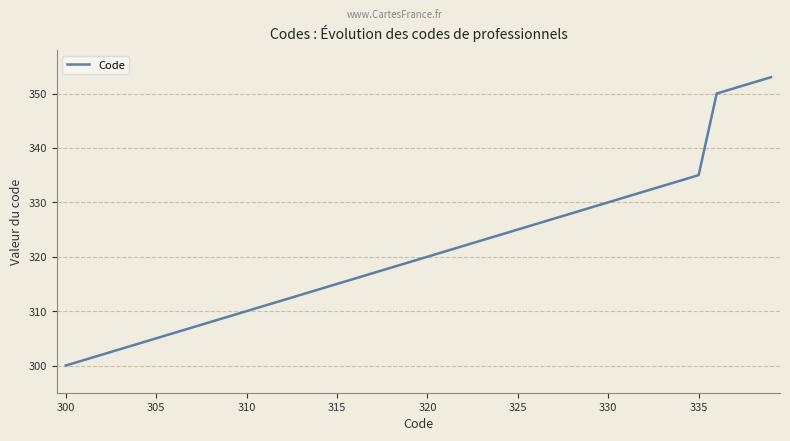

What is the minimum value shown in the chart?

300